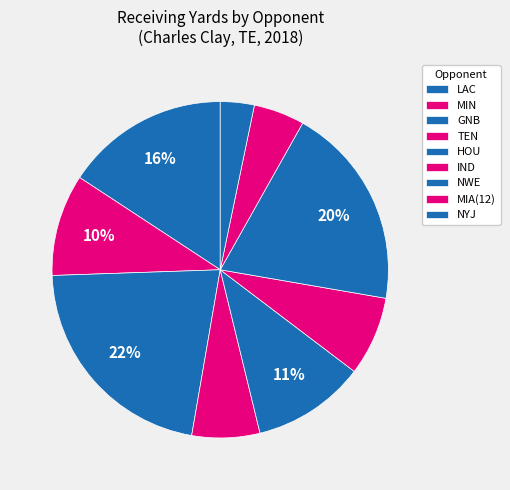

How many segments does this pie chart have?

9